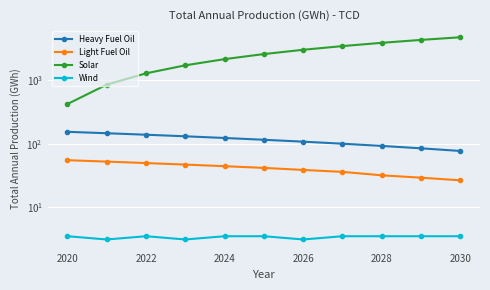

True or false: Wind has a value of 6.1 at 2030.

False